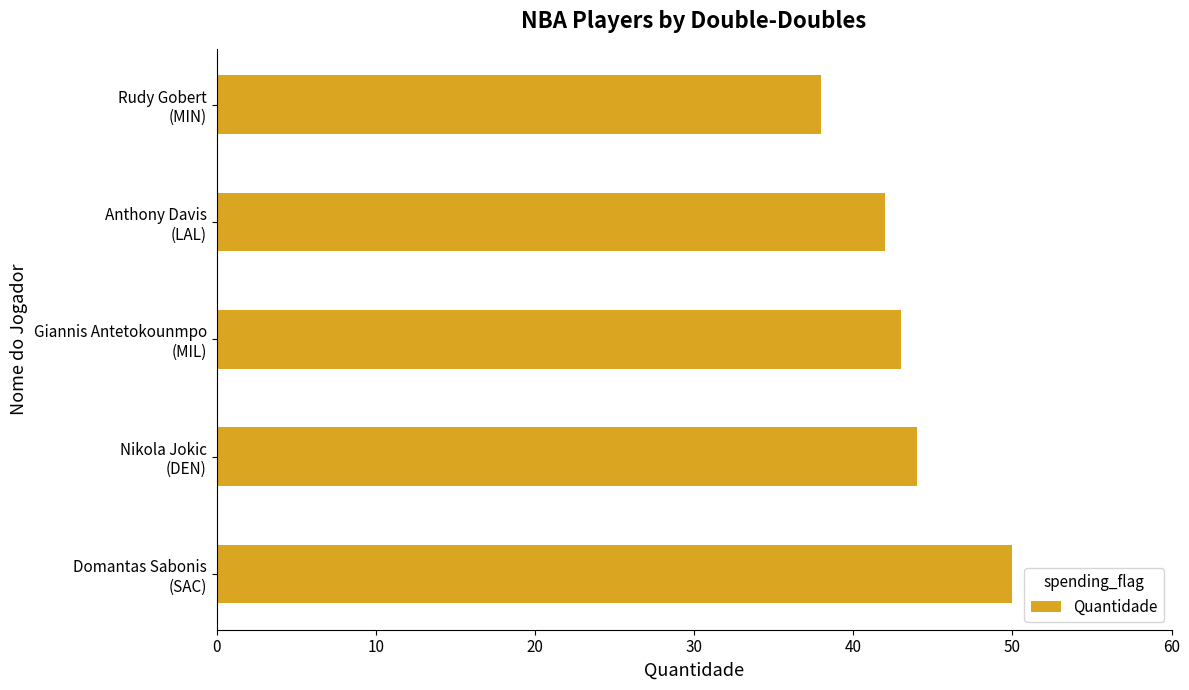

How many data points are less than 43?

2